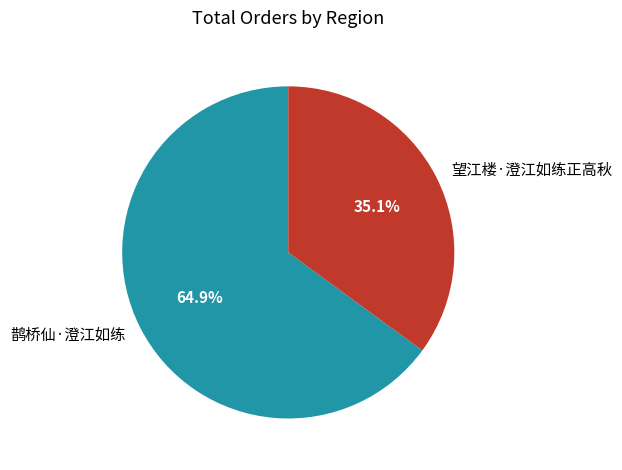

What percentage is the 鹊桥仙·澄江如练 slice, to the nearest percent?

65%